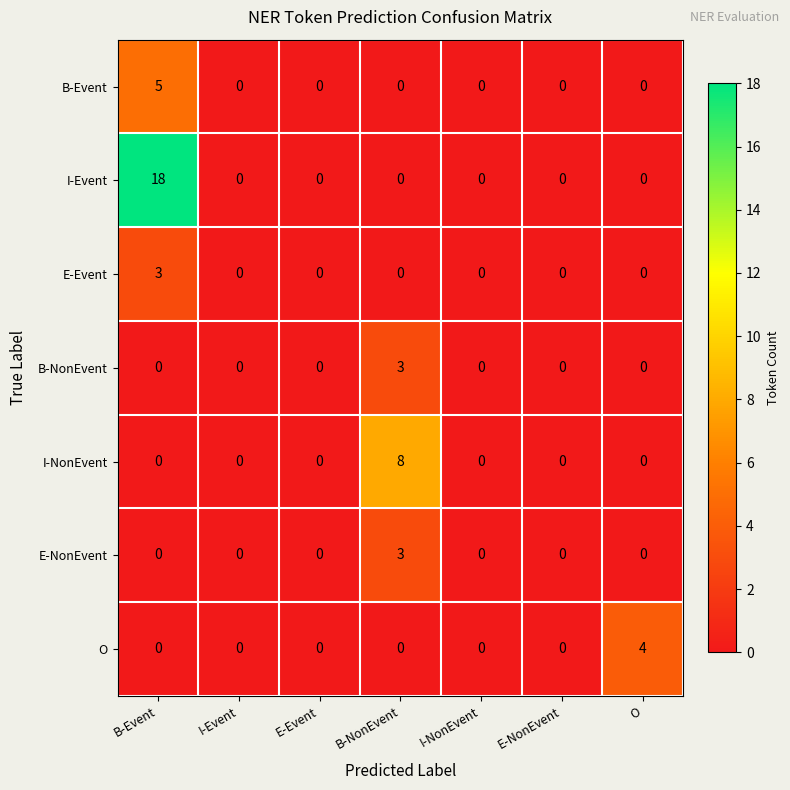

What is the maximum value shown in the chart?

18